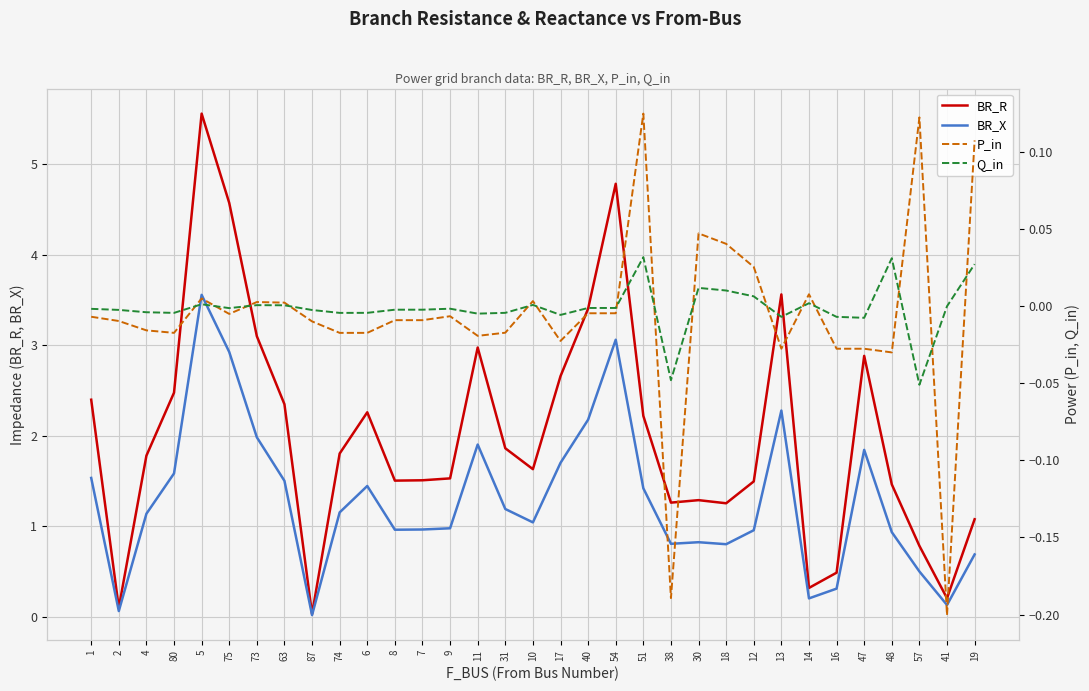

At 16, list the series in order from smallest to largest.

P_in, Q_in, BR_X, BR_R